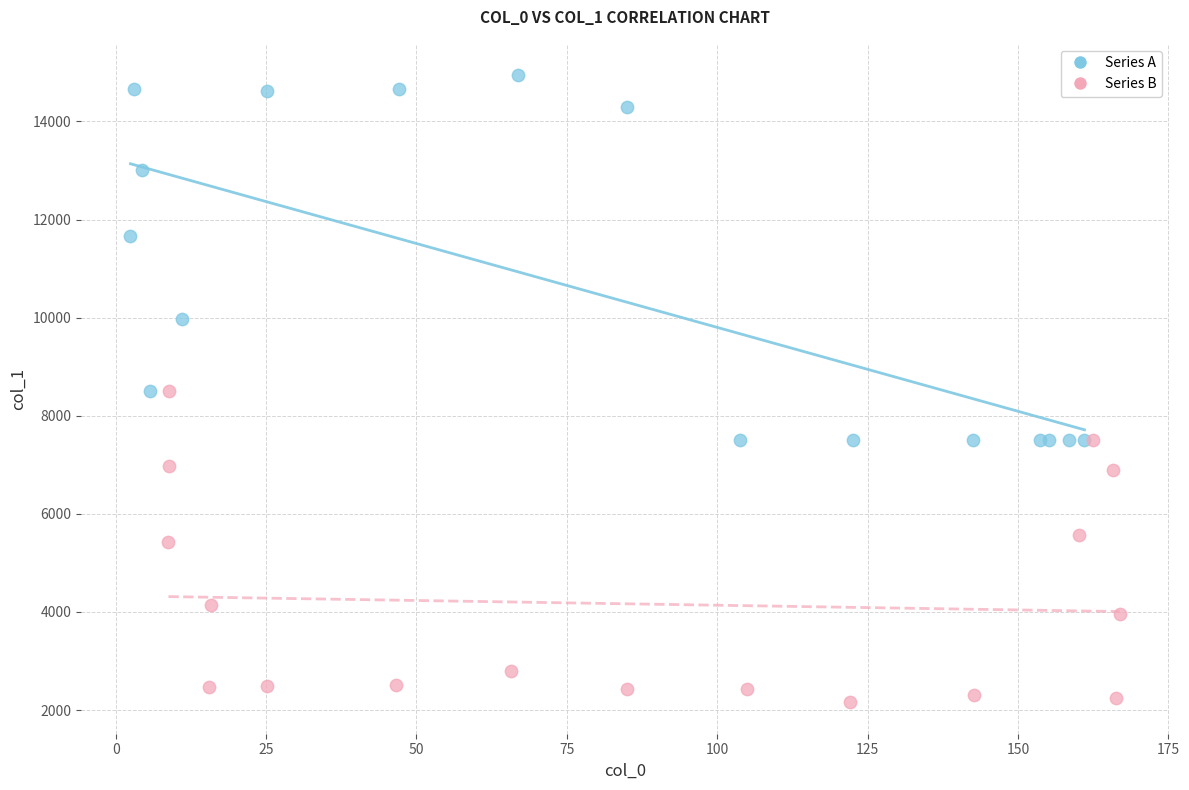

Which series has the largest Y range (max minus min)?

Series A